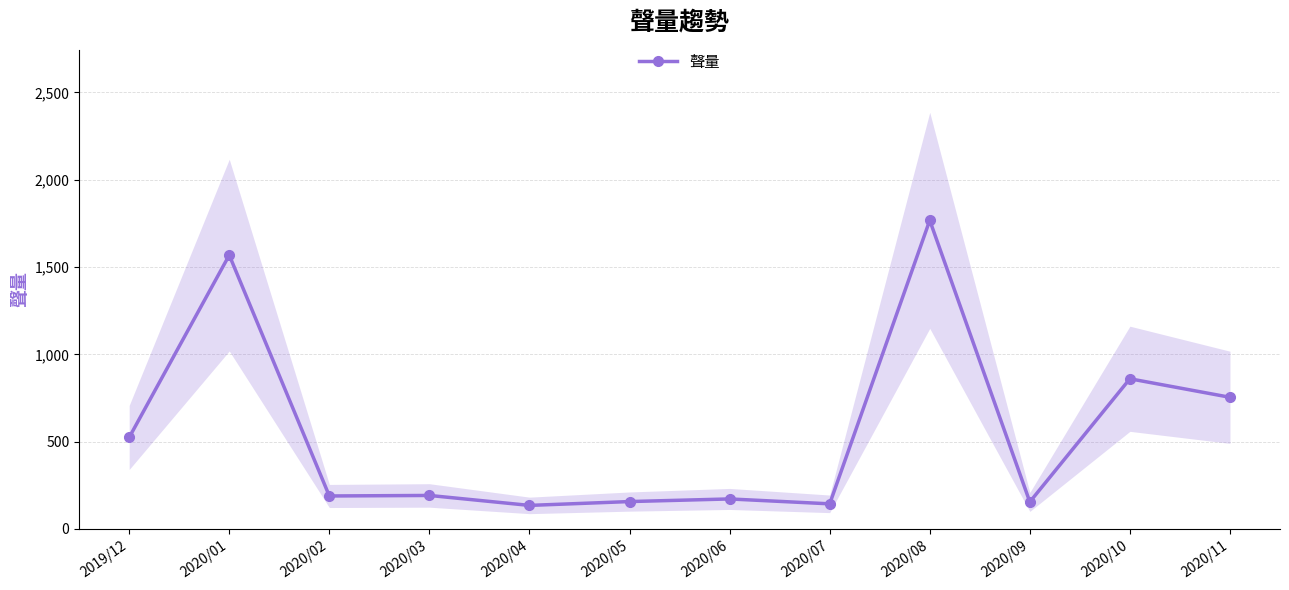

Which has a higher value, 2020/10 or 2020/02?

2020/10